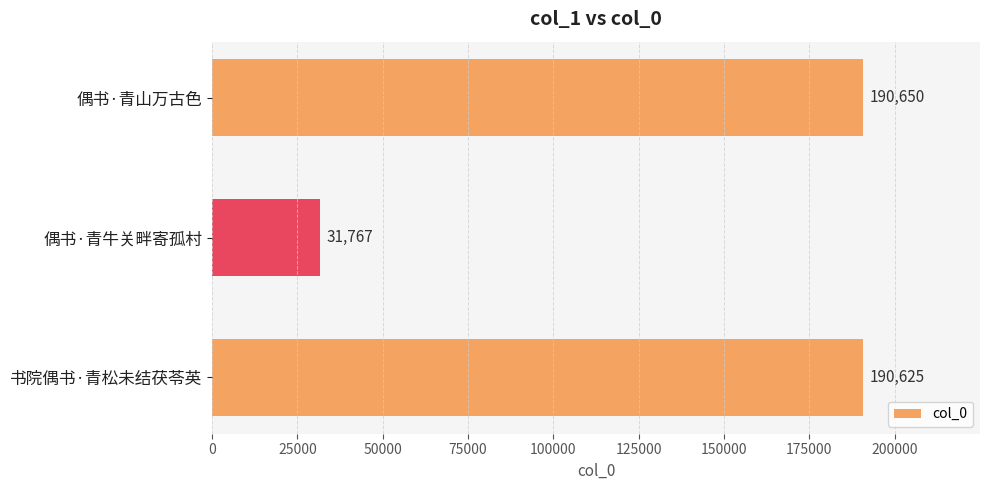

Which has a higher value, 书院偶书·青松未结茯苓英 or 偶书·青山万古色?

偶书·青山万古色